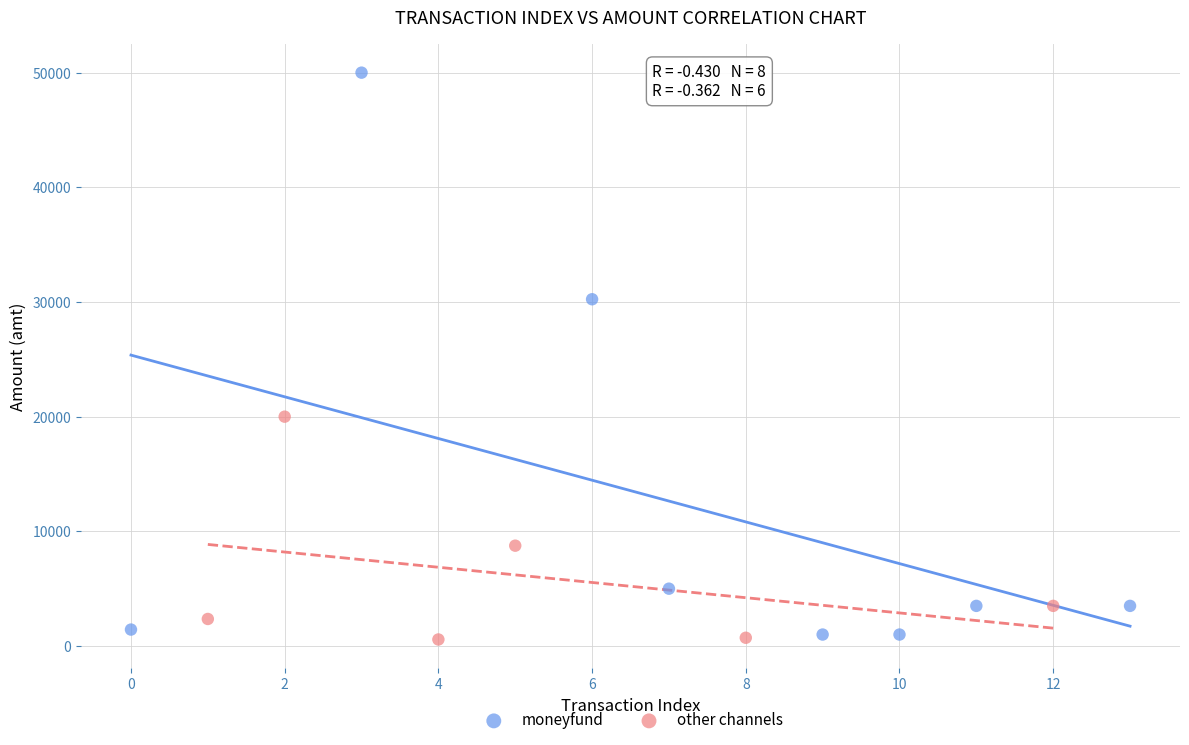

Which series reaches the maximum Y coordinate?

moneyfund